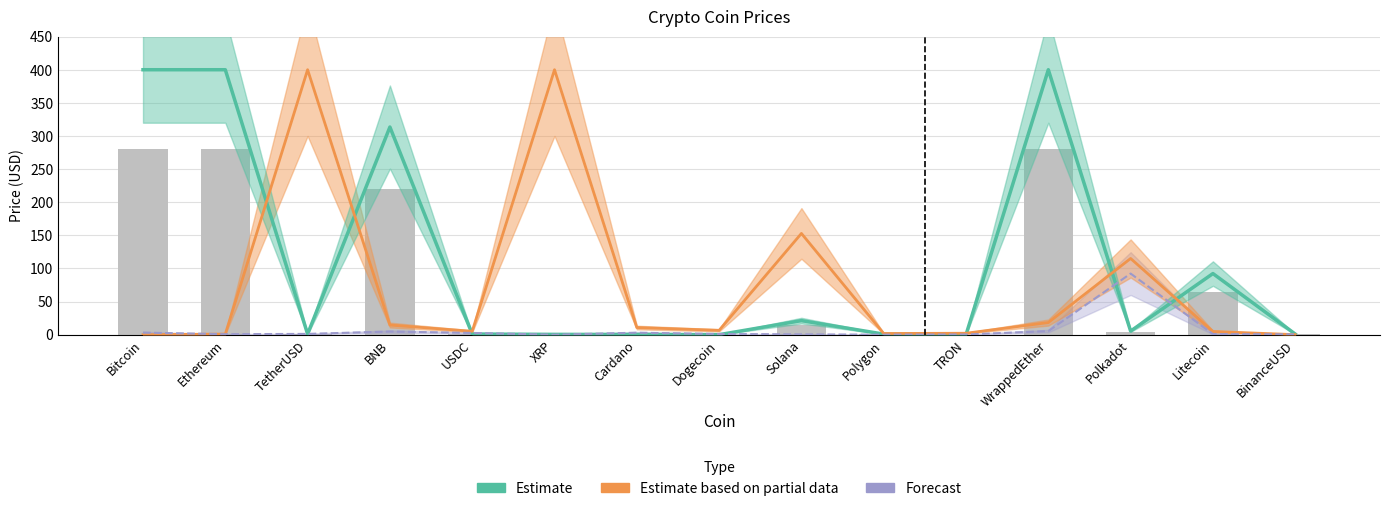

True or false: the data shows 1.0 at TetherUSD.

True